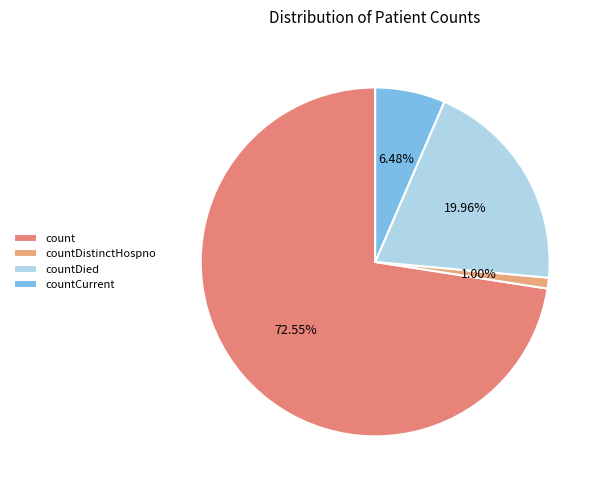

How many segments does this pie chart have?

4